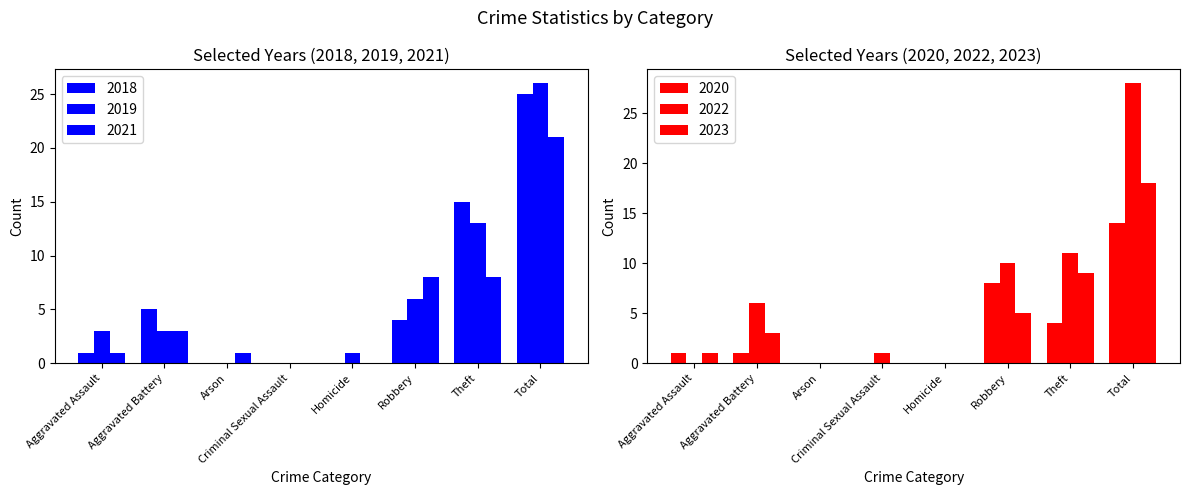

List the labels in order of 2023 value, largest first.

Total, Theft, Robbery, Aggravated Battery, Aggravated Assault, Arson, Criminal Sexual Assault, Homicide